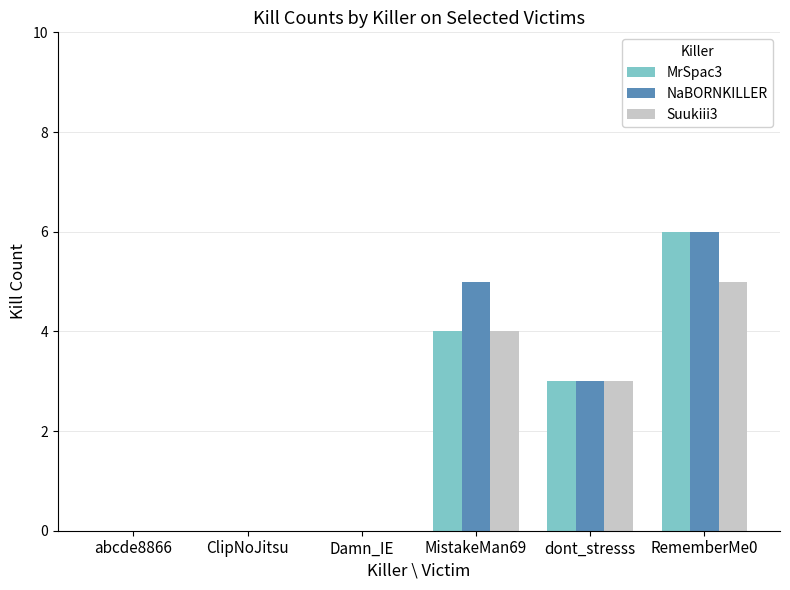

What are all the series names shown in the legend?

MrSpac3, NaBORNKILLER, Suukiii3